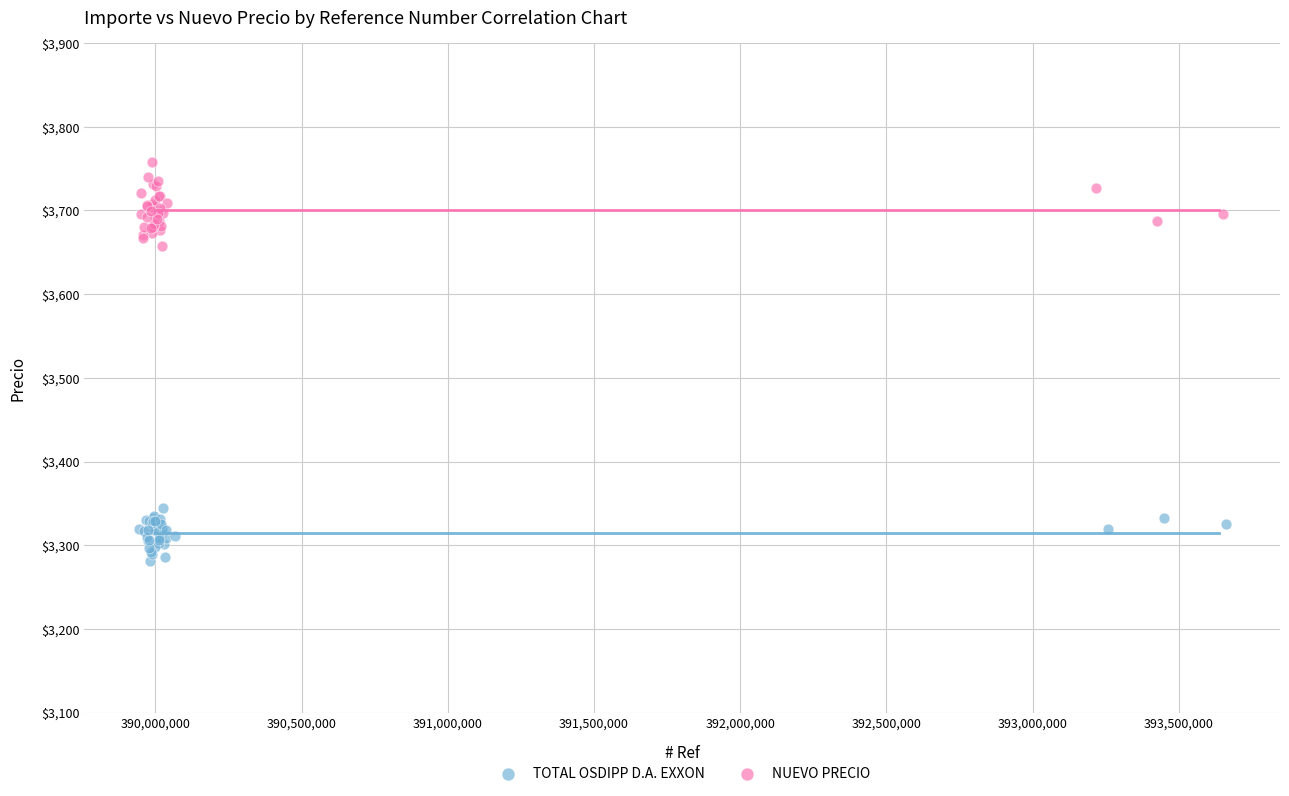

Which series reaches the maximum Y coordinate?

NUEVO PRECIO